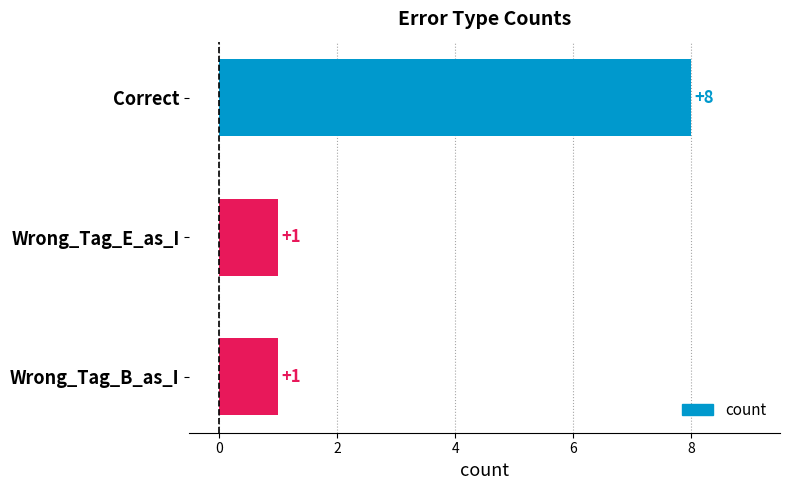

What is the label of the 3rd bar from the bottom?

Correct